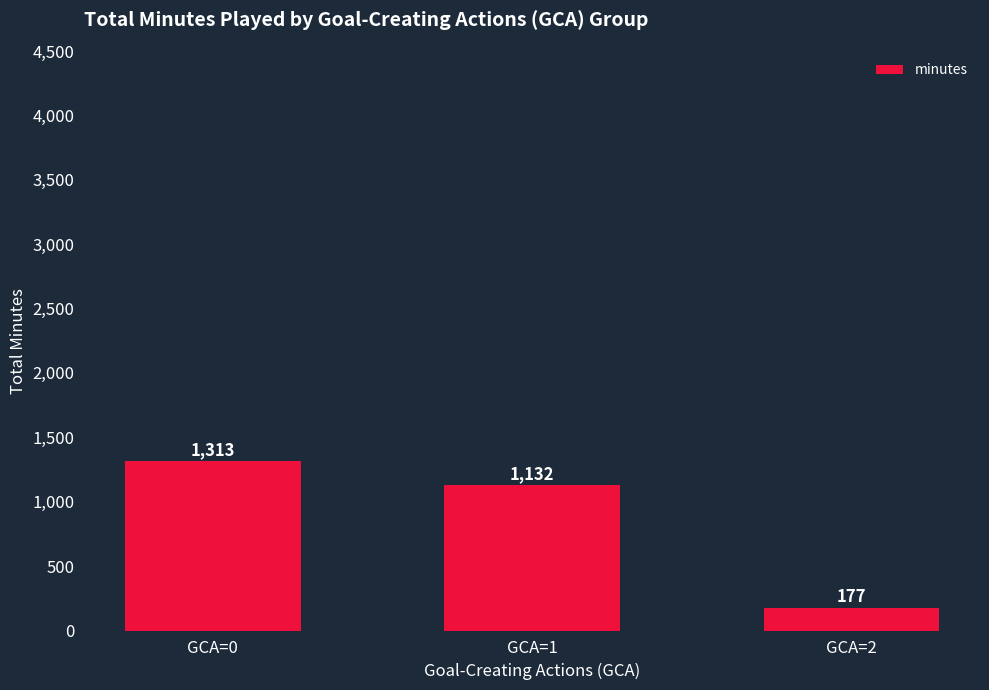

Reading left to right, transcribe all the data shown in this chart.

GCA=0=1313	GCA=1=1132	GCA=2=177